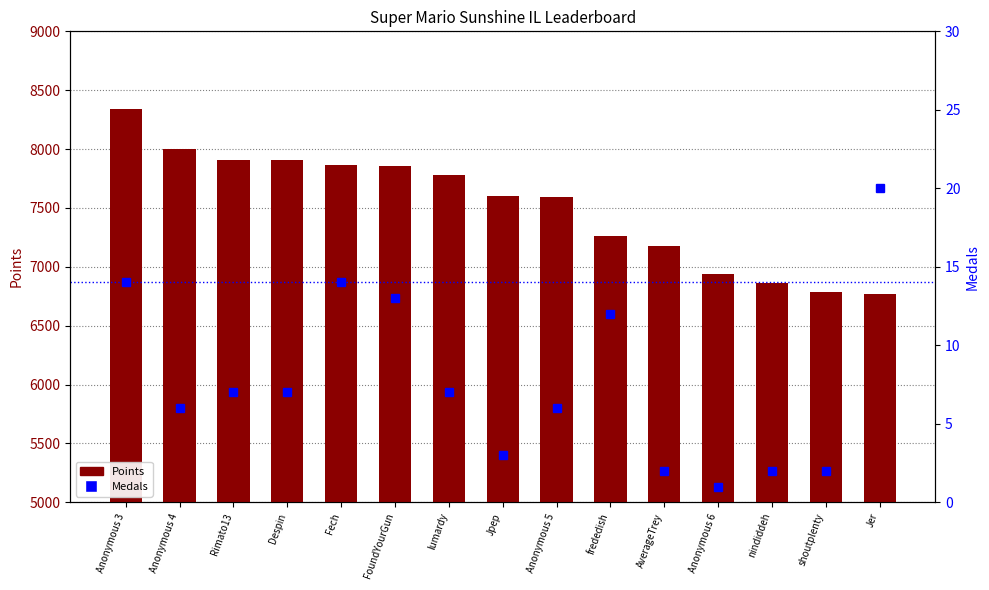

What is the label of the 3rd bar from the left?

Rimato13